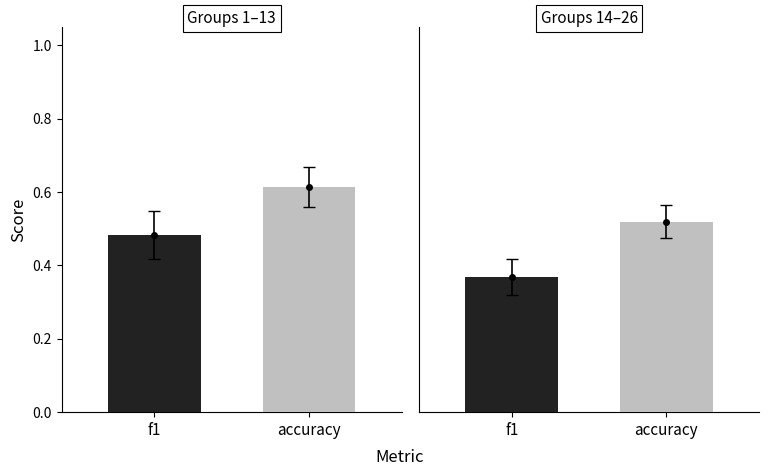

Is the value of f1 at 19 greater than the value of accuracy at 6?

No